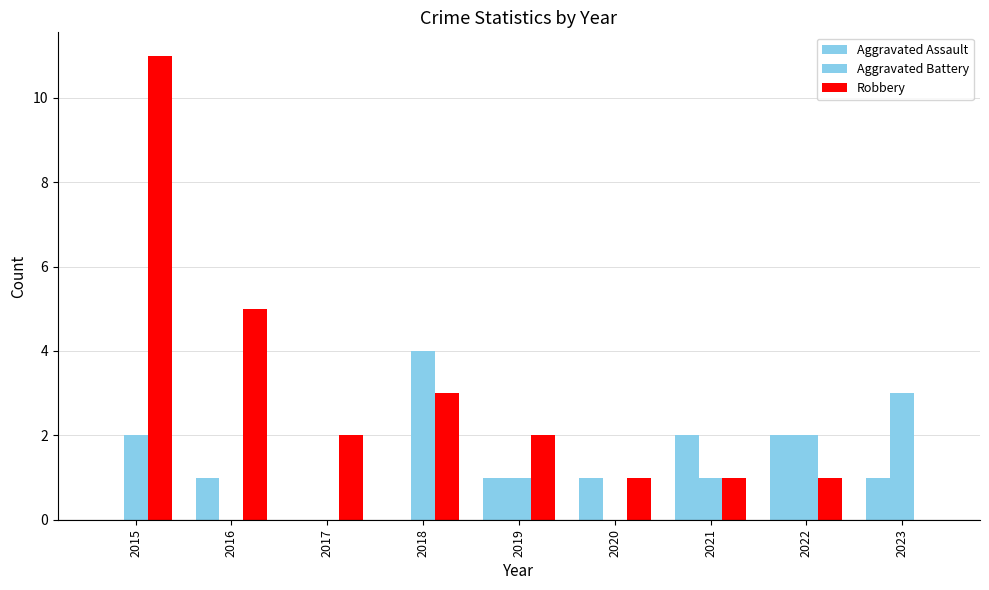

How many groups of bars are there?

9